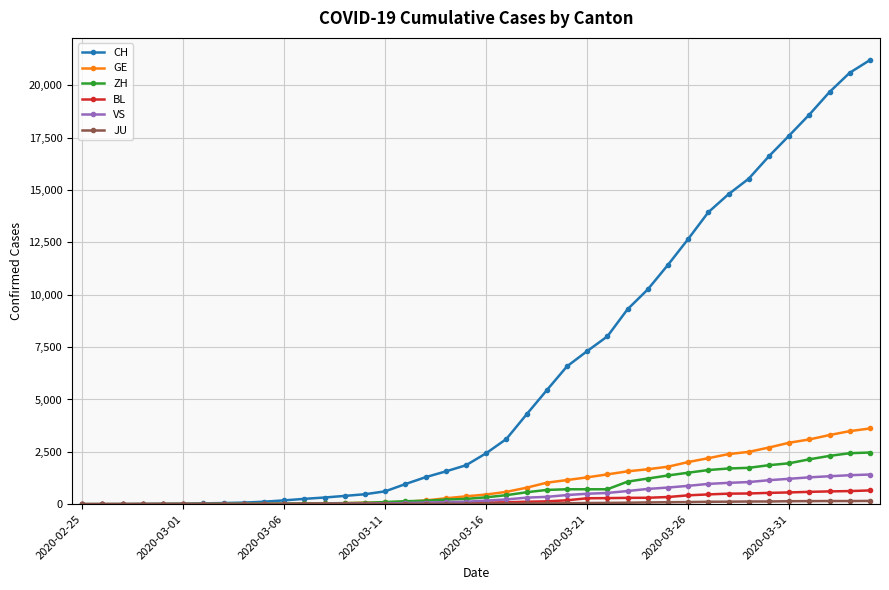

What is the maximum value for GE?

3615